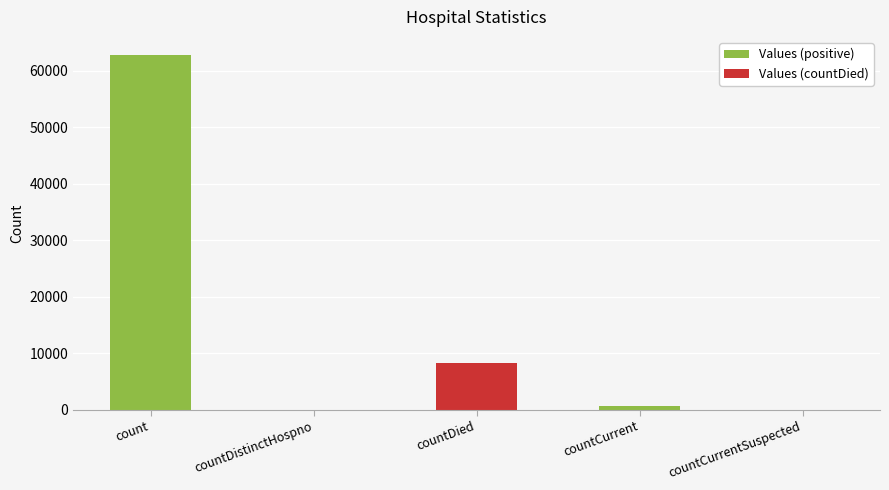

True or false: the data shows 8183 at countDied.

True